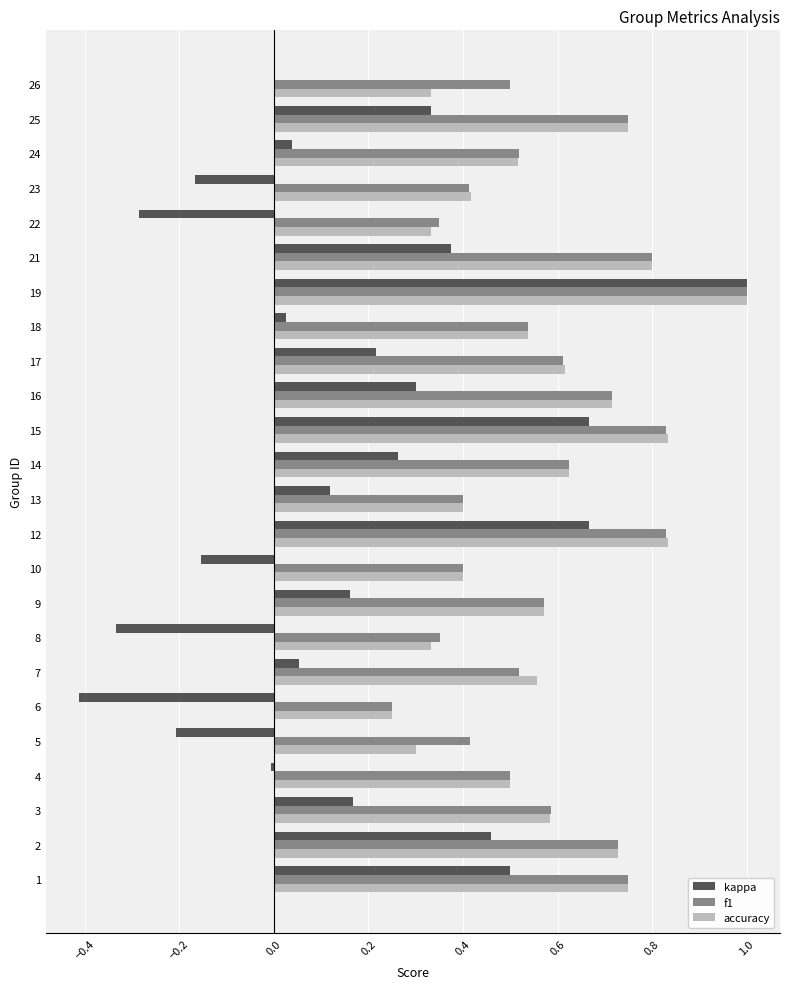

Which category has the highest value across all series?

19